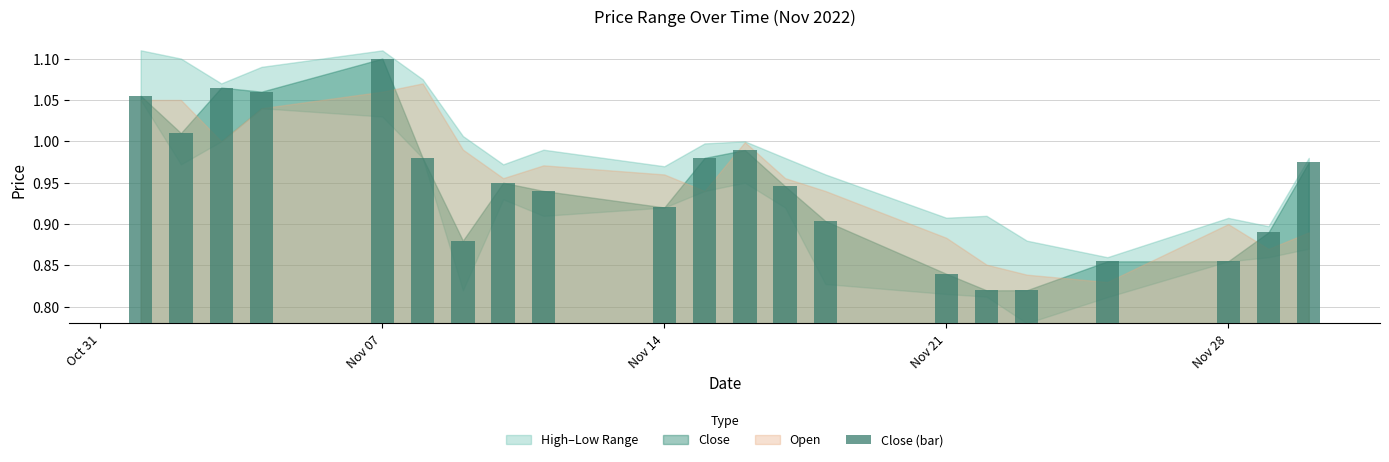

Is the value of High at 2022-11-23 greater than the value of Open at 2022-11-23?

Yes